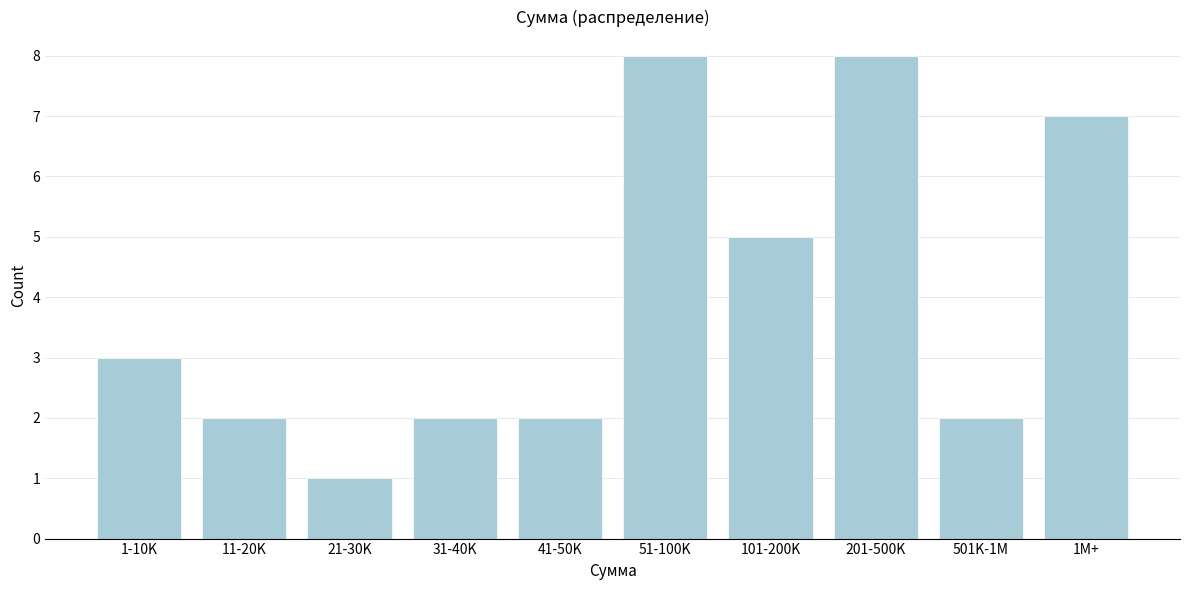

Reading right to left, what are all the values shown in this chart?

7	2	8	5	8	2	2	1	2	3